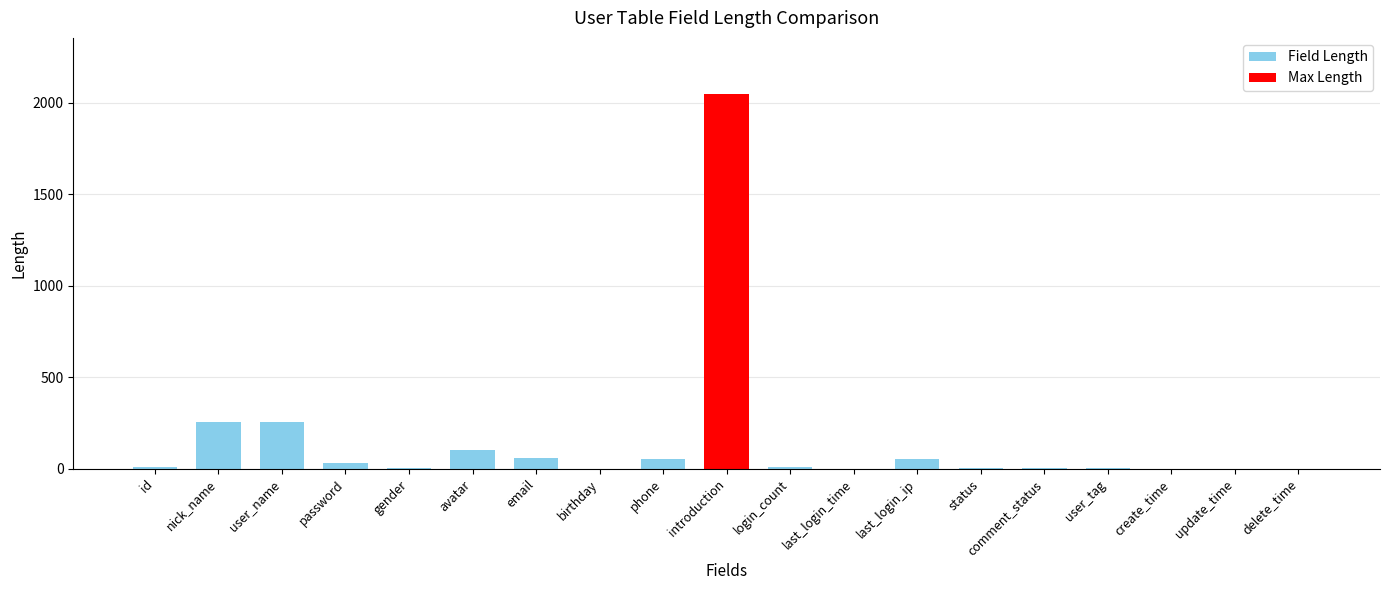

What value does the Field Length series have at last_login_ip?

50